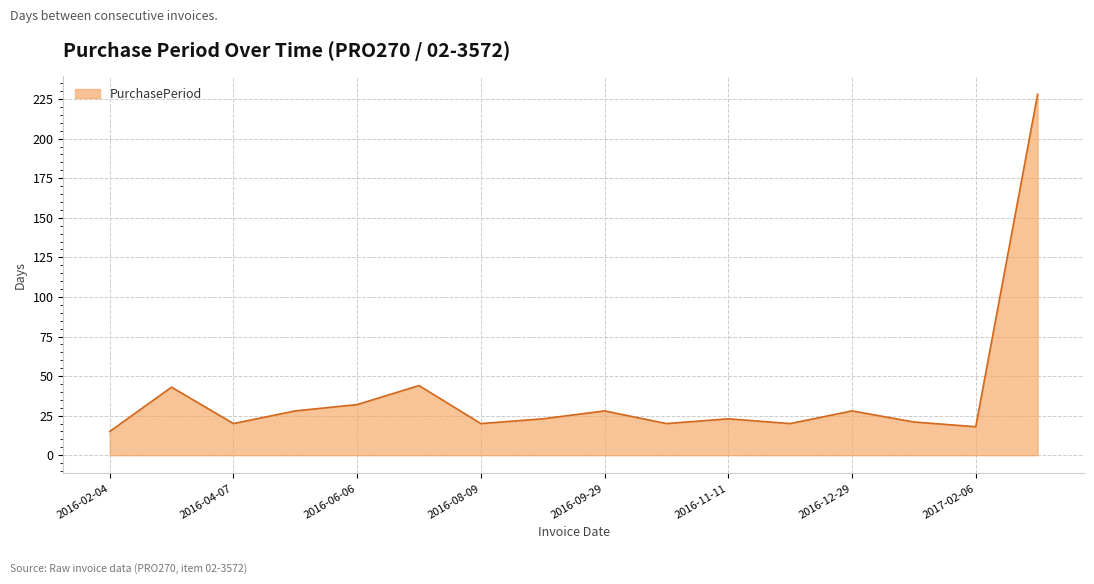

What is the maximum value shown in the chart?

228